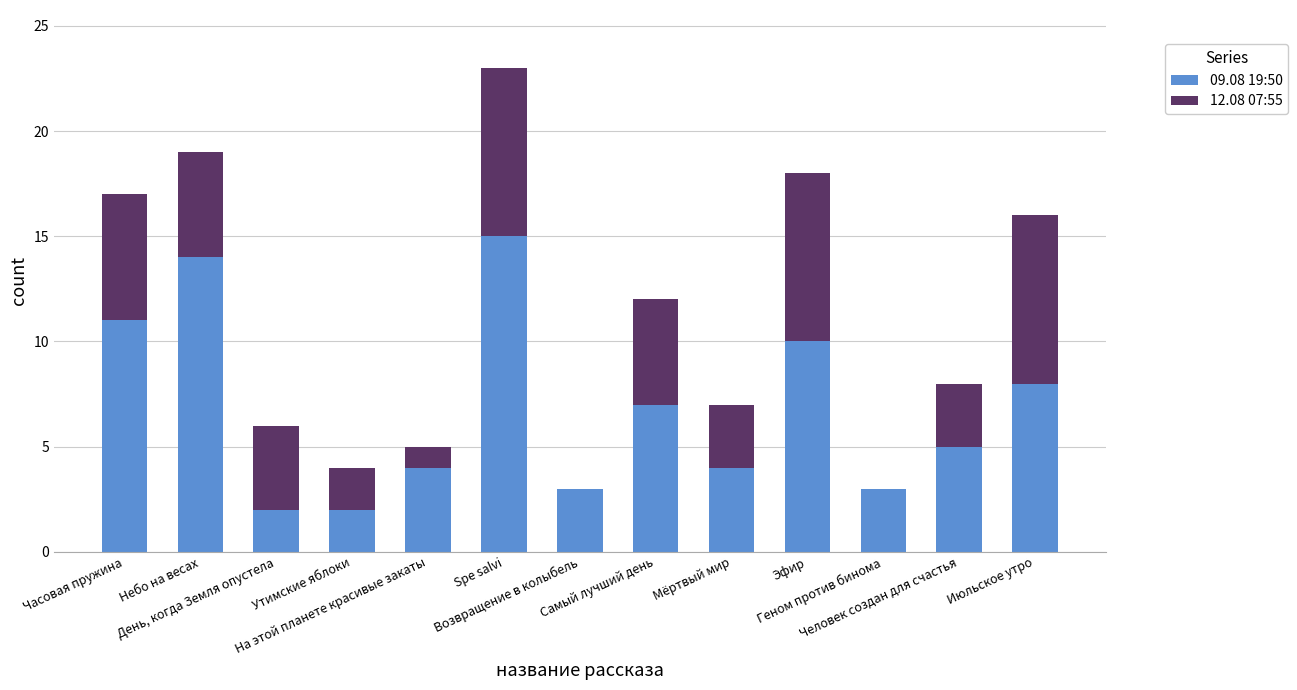

What is the total value across all series at Человек создан для счастья?

8